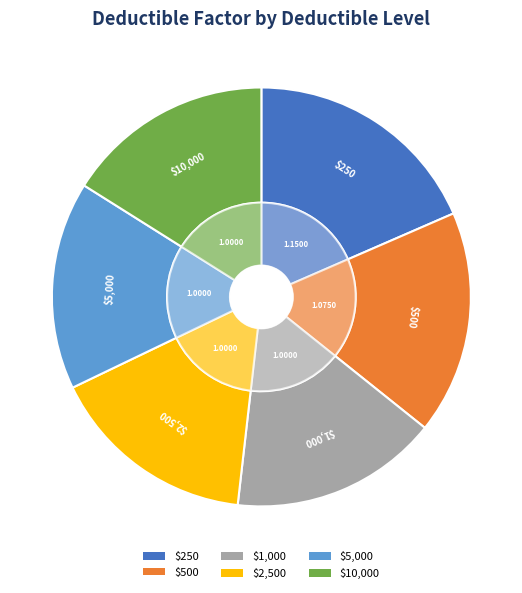

To the nearest percent, what is the difference between the largest and smallest slice percentages?

2%